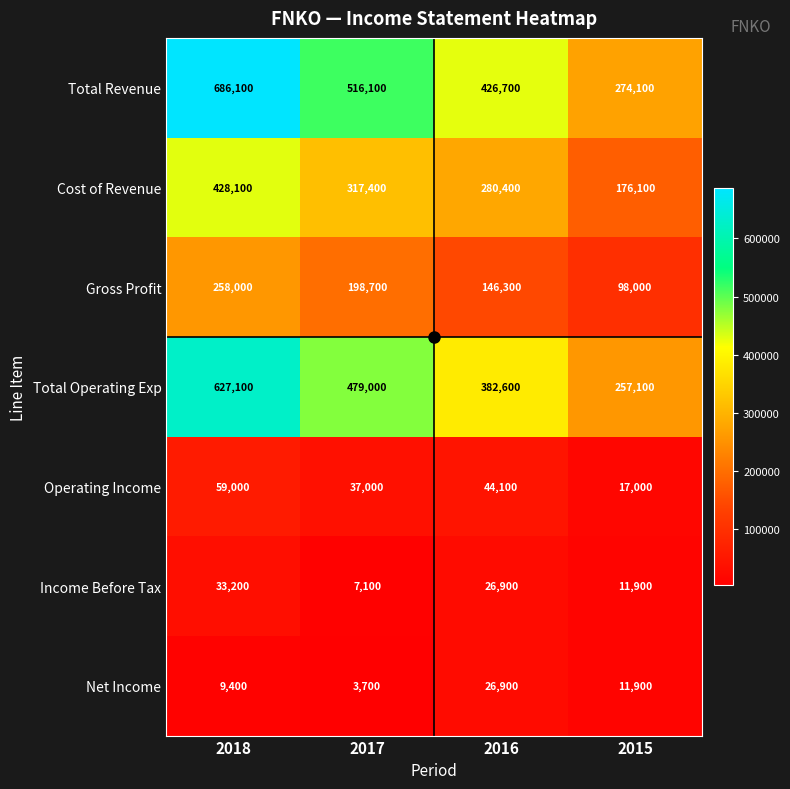

What is the total value across all series at 2018?

2100900